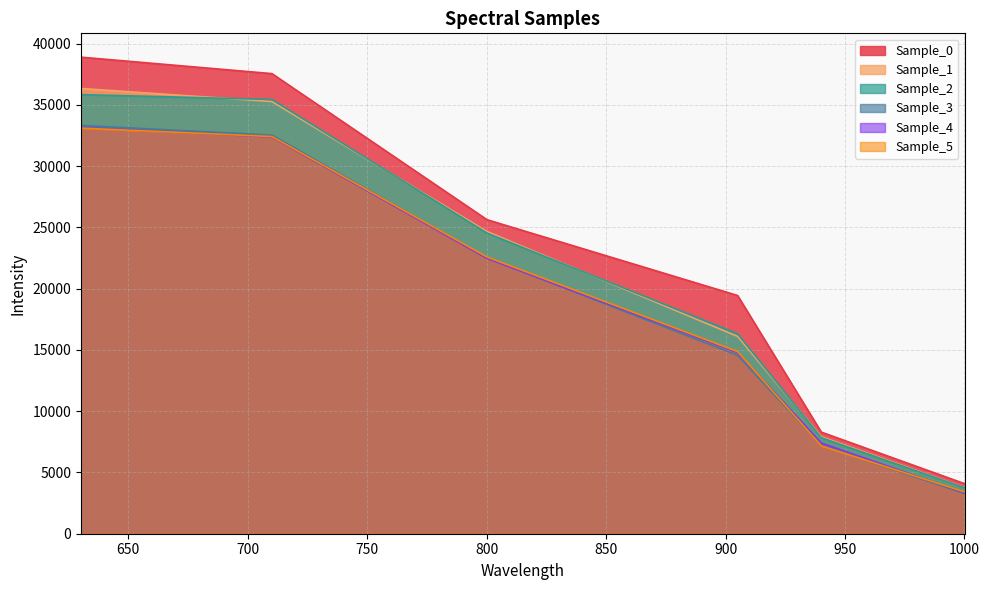

True or false: Sample_3 and Sample_5 intersect in this chart.

True